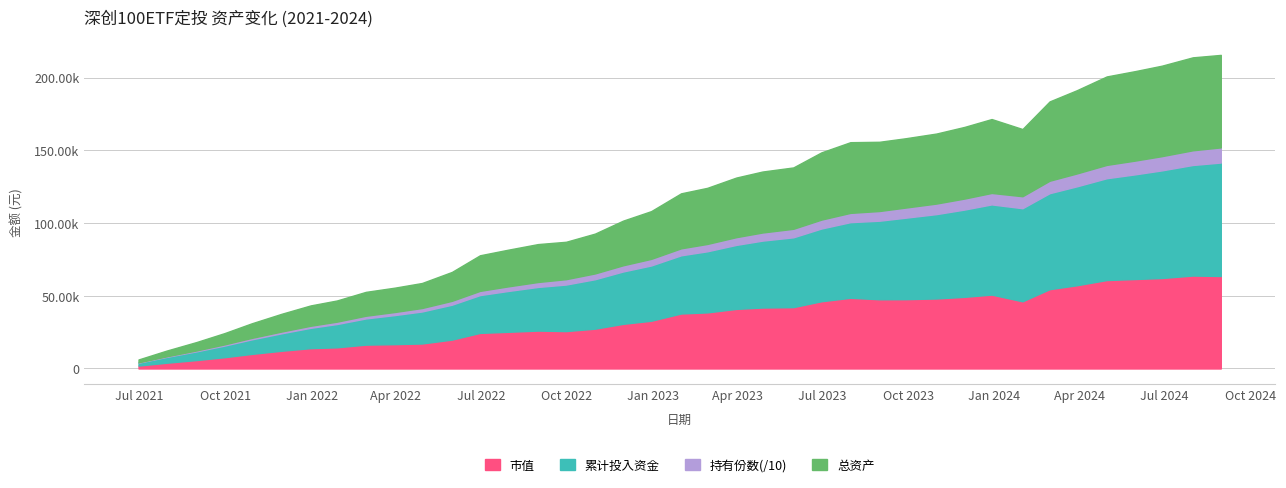

Where do 持有份数 and 市值 first cross each other?

2021-07-30 and 2021-08-31